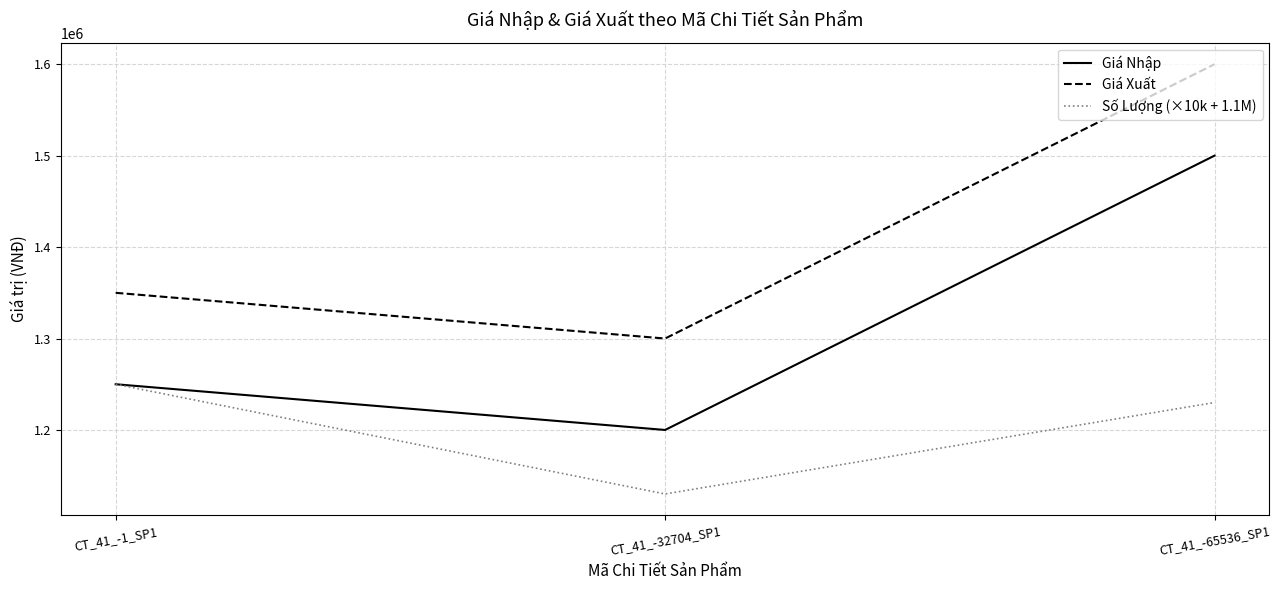

At how many categories does at least one series exceed 1330897?

2